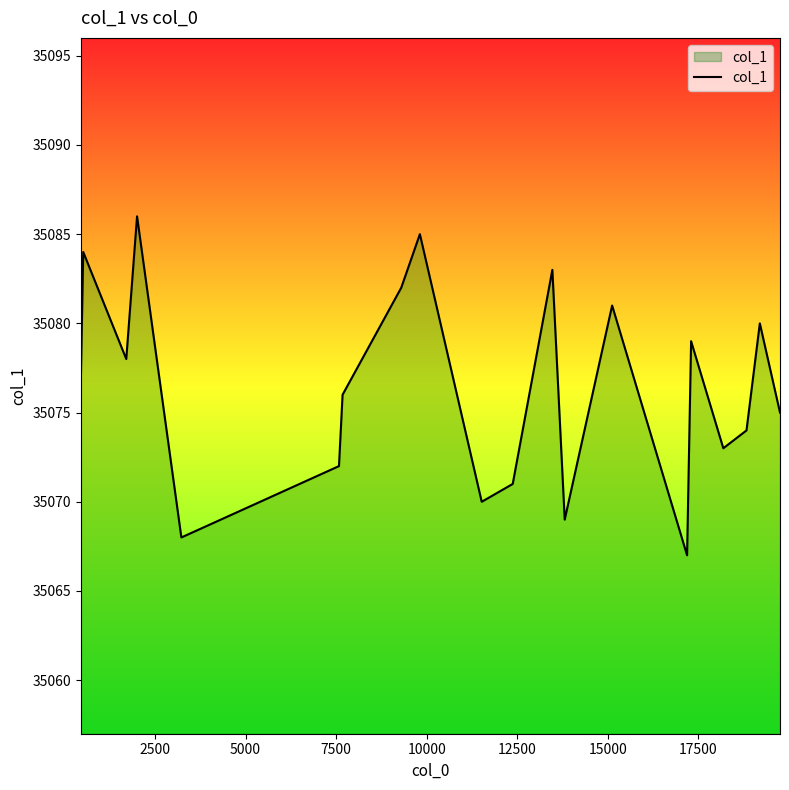

What is the difference between the maximum and minimum values?

19